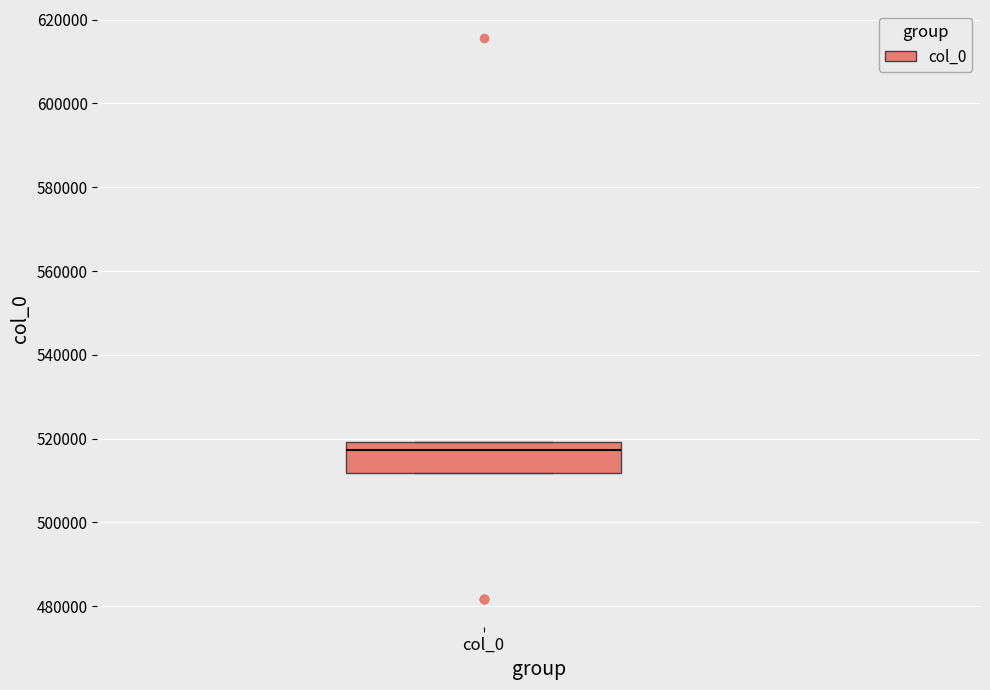

Read this box plot against the y-axis: the position of the median line, the range covered by the box, and the ends of both whiskers. The values are not printed on the chart, so give them approximately, as read against the axis.

median 518000, box 512000 to 520000, whiskers 512000 to 520000